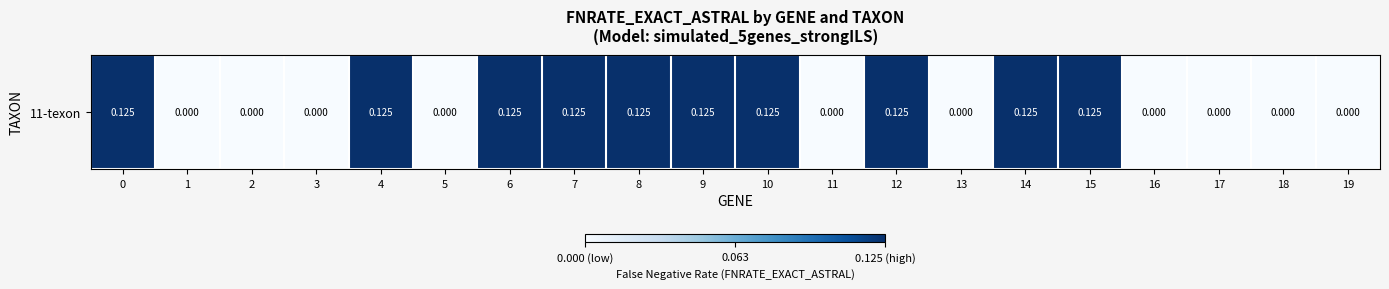

The value at 4 is 0.0. True or false?

False